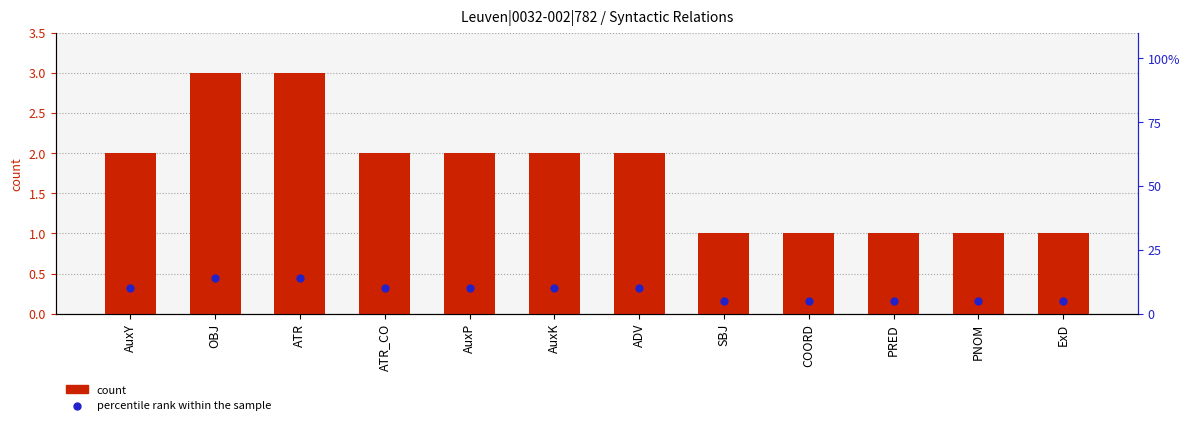

Is the value of percentile rank within the sample at AuxY greater than the value of count at ExD?

Yes